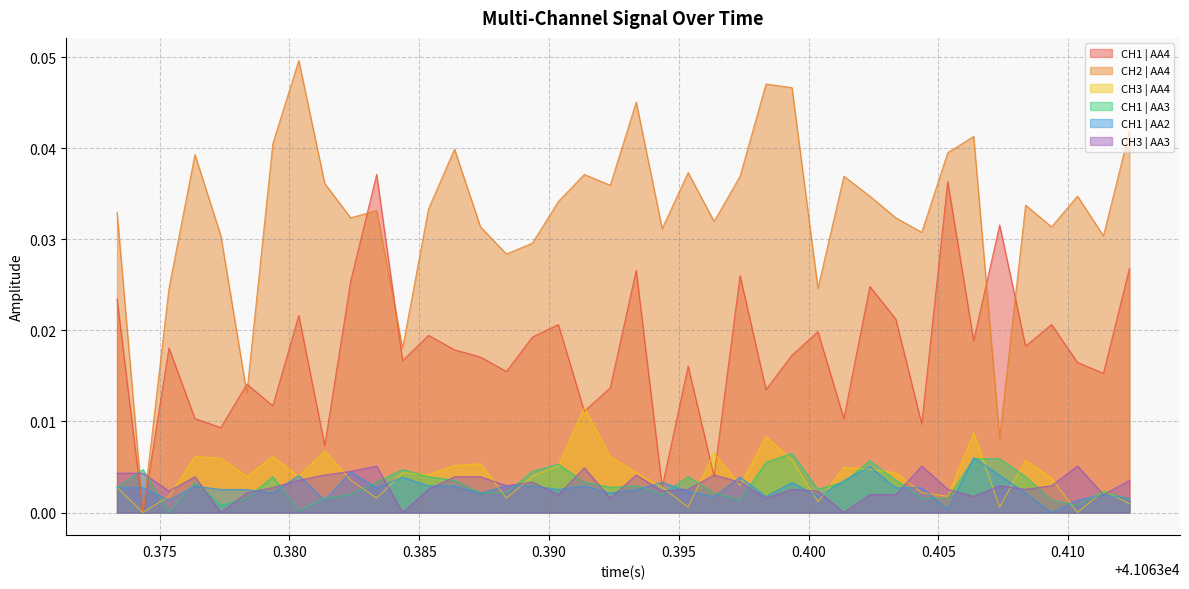

True or false: CH3 | AA3 and CH1 | AA4 intersect in this chart.

True